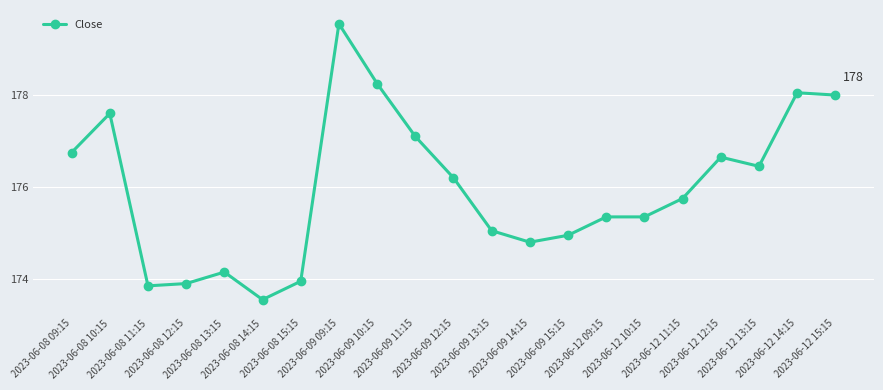

Approximately how many times larger is the value at 2023-06-12 14:15 compared to 2023-06-12 13:15?

1.0